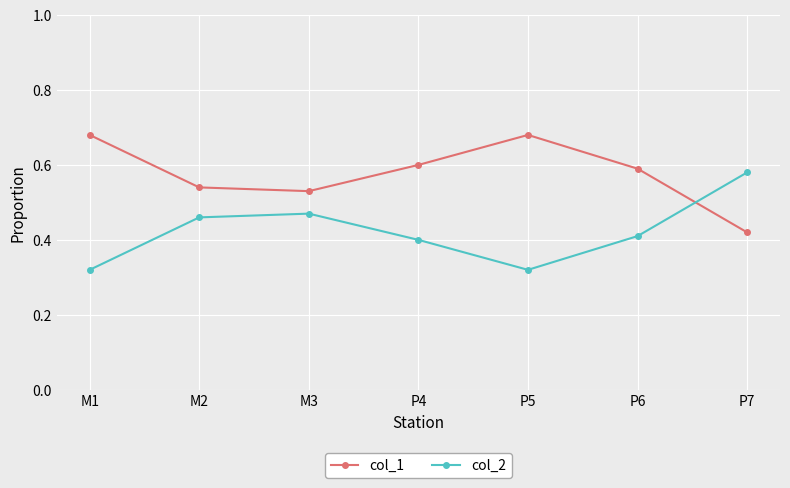

What is the label of the 5th point from the left?

P5